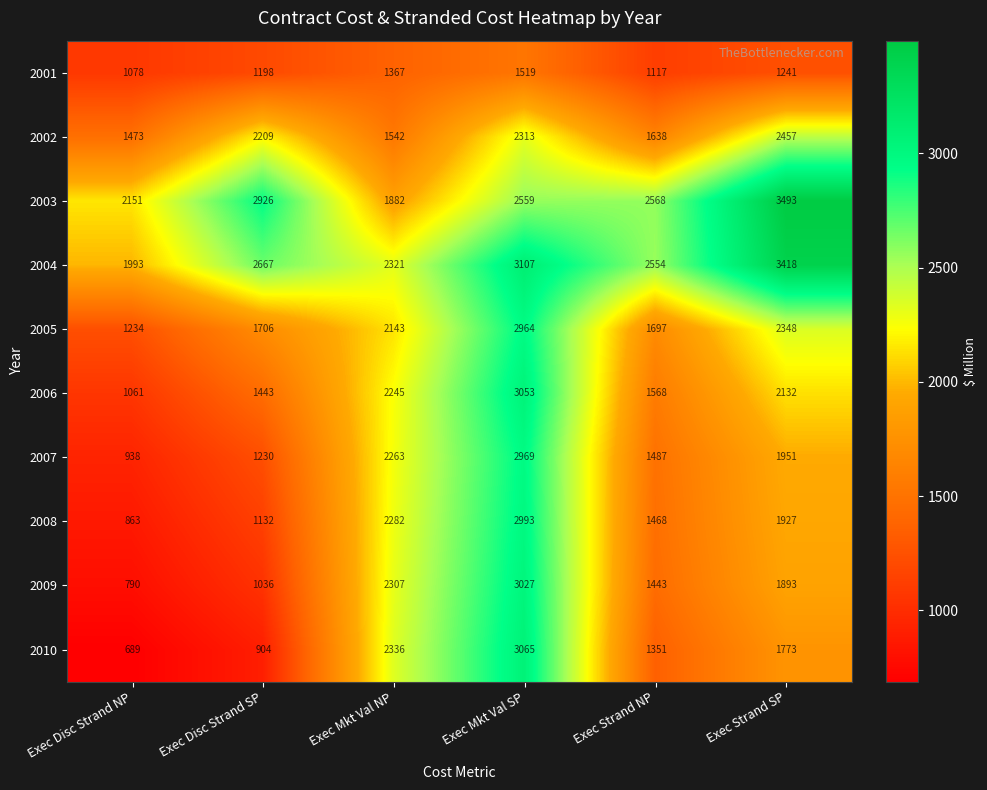

List the series in order of their peak value, highest first.

2003, 2004, 2010, 2006, 2009, 2008, 2007, 2005, 2002, 2001